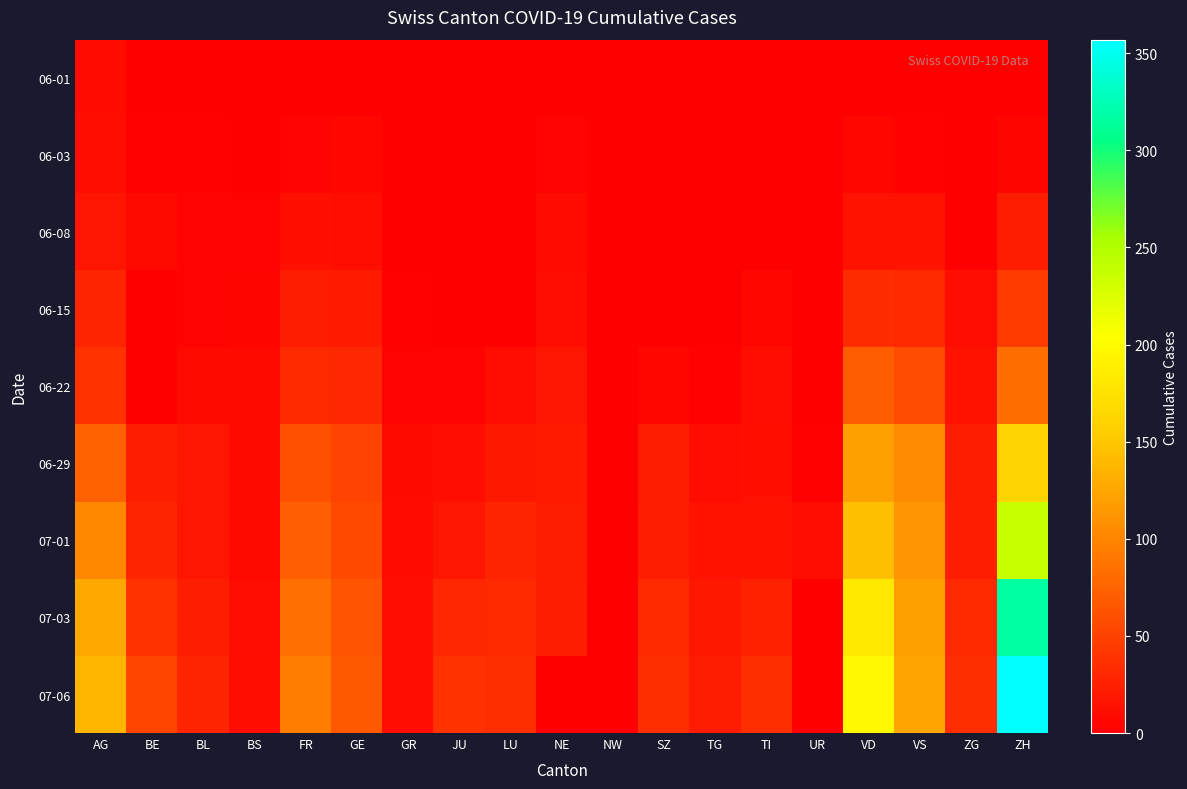

Reading left to right, list all the values displayed in this chart.

06-01: AG=9	BE=0	BL=1	BS=0	FR=0	GE=1	GR=0	JU=0	LU=0	NE=0	NW=0	SZ=0	TG=0	TI=0	UR=0	VD=0	VS=1	ZG=0	ZH=0
06-03: AG=12	BE=2	BL=2	BS=1	FR=3	GE=6	GR=1	JU=0	LU=0	NE=4	NW=0	SZ=0	TG=0	TI=0	UR=0	VD=6	VS=2	ZG=0	ZH=5
06-08: AG=17	BE=8	BL=3	BS=4	FR=13	GE=12	GR=1	JU=0	LU=1	NE=9	NW=0	SZ=0	TG=1	TI=1	UR=0	VD=15	VS=15	ZG=1	ZH=23
06-15: AG=28	BE=0	BL=4	BS=5	FR=22	GE=20	GR=2	JU=1	LU=0	NE=11	NW=0	SZ=1	TG=1	TI=6	UR=0	VD=34	VS=32	ZG=11	ZH=45
06-22: AG=38	BE=0	BL=7	BS=7	FR=32	GE=30	GR=3	JU=3	LU=10	NE=17	NW=0	SZ=6	TG=2	TI=11	UR=0	VD=70	VS=58	ZG=14	ZH=83
06-29: AG=73	BE=25	BL=17	BS=7	FR=61	GE=51	GR=8	JU=11	LU=19	NE=20	NW=0	SZ=21	TG=11	TI=13	UR=2	VD=120	VS=105	ZG=21	ZH=161
07-01: AG=102	BE=29	BL=18	BS=7	FR=72	GE=56	GR=9	JU=17	LU=28	NE=22	NW=0	SZ=25	TG=15	TI=14	UR=10	VD=143	VS=112	ZG=25	ZH=237
07-03: AG=128	BE=39	BL=23	BS=10	FR=84	GE=63	GR=10	JU=30	LU=32	NE=25	NW=0	SZ=32	TG=19	TI=26	UR=0	VD=182	VS=120	ZG=31	ZH=317
07-06: AG=137	BE=52	BL=29	BS=12	FR=94	GE=68	GR=11	JU=39	LU=36	NE=0	NW=0	SZ=35	TG=21	TI=36	UR=0	VD=198	VS=125	ZG=36	ZH=357